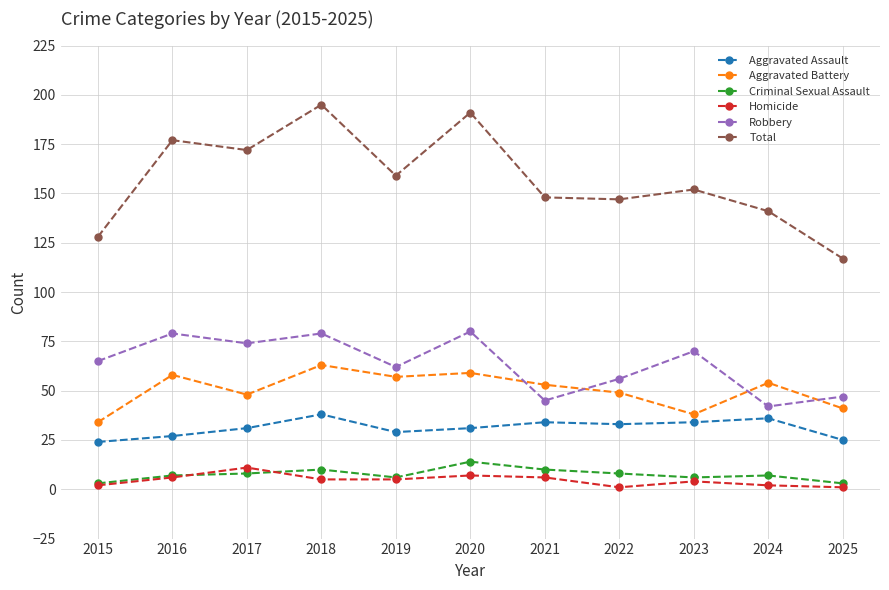

Which category has the highest value across all series?

2018